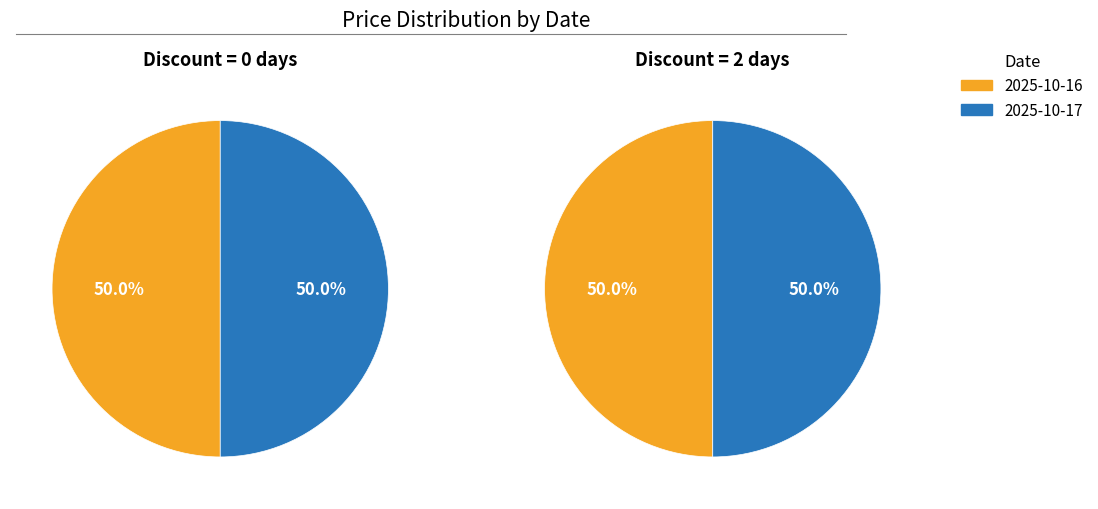

Which category has the smallest portion of the pie?

2025-10-16 & 2025-10-17